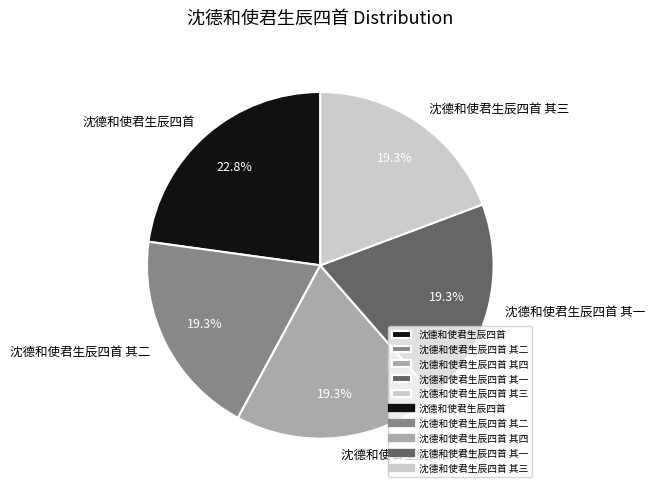

What is the ratio of the value at 沈德和使君生辰四首 其四 to the value at 沈德和使君生辰四首?

0.8